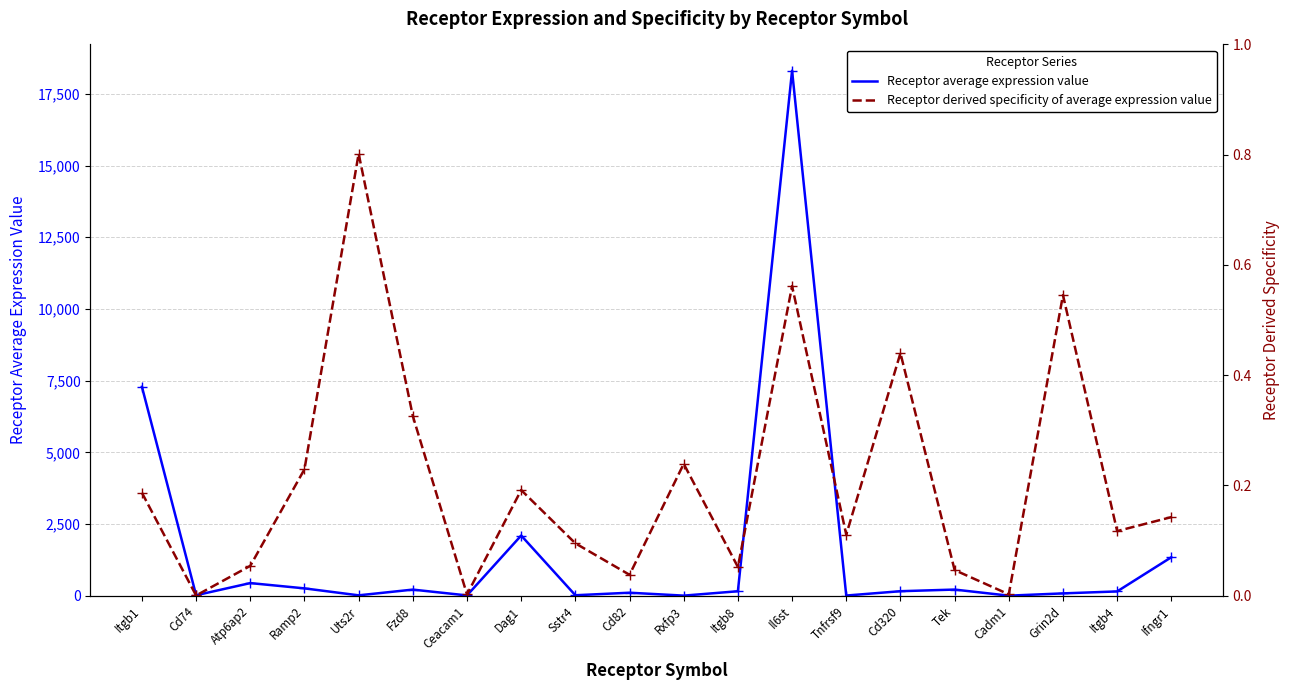

How many interior local peaks does the Receptor average expression value series have?

6